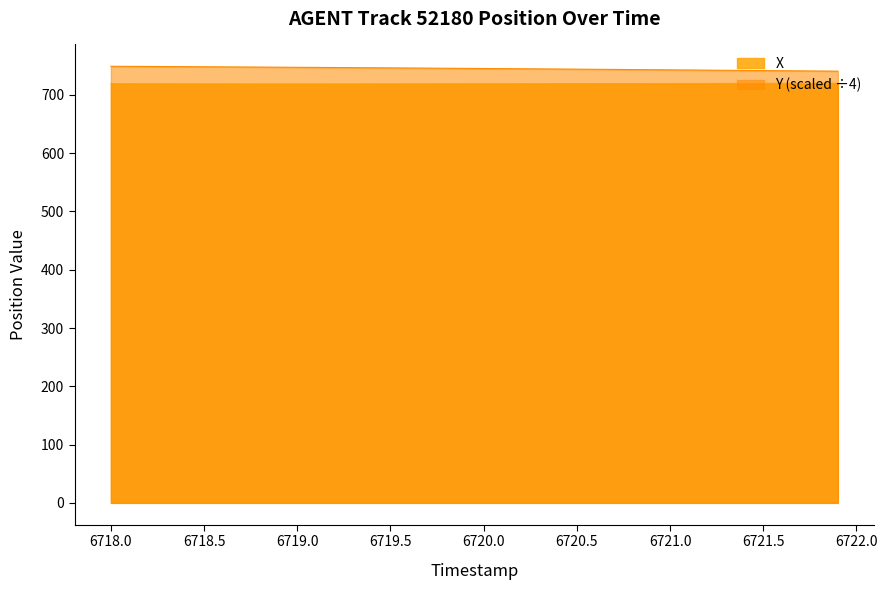

What is the lowest value of the Y (scaled ÷4) series?

740.7